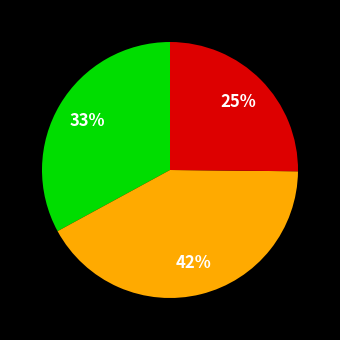

Is there a majority slice in this chart?

No